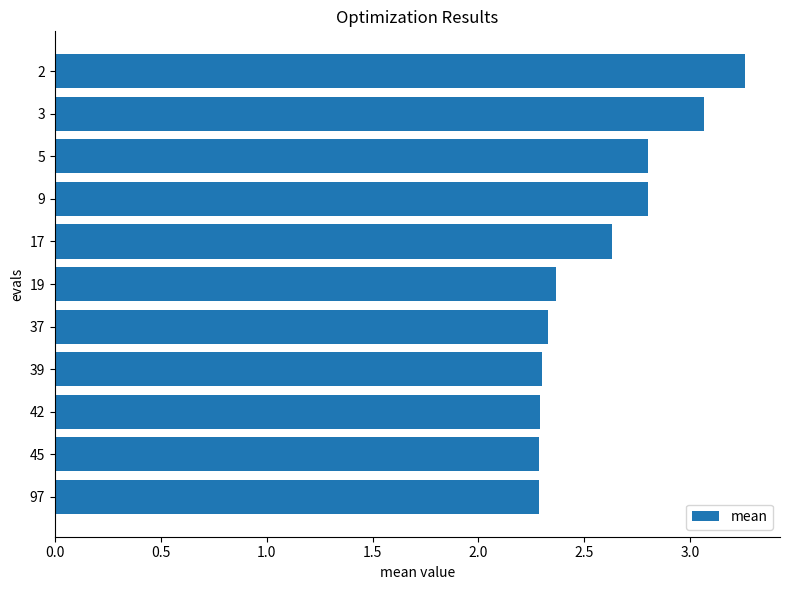

What is the value of the 11th bar from the top?

2.3